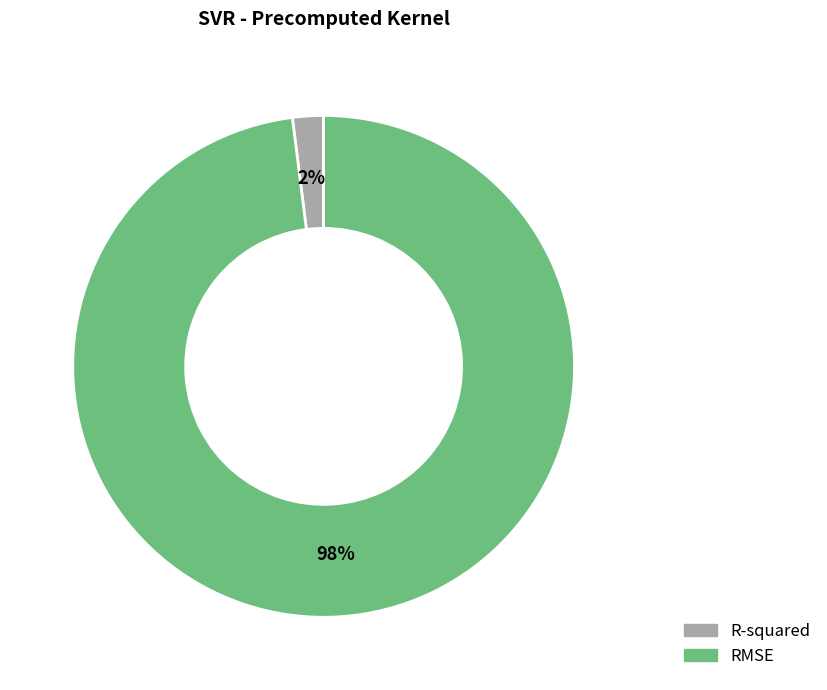

How many slices are in this pie chart?

2